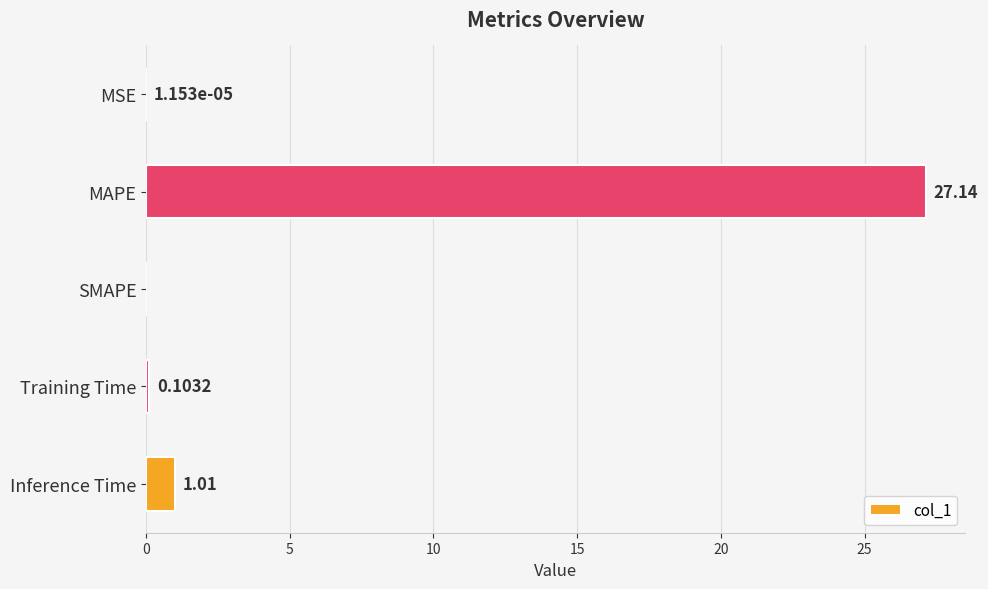

What is the sum of all values?

28.2